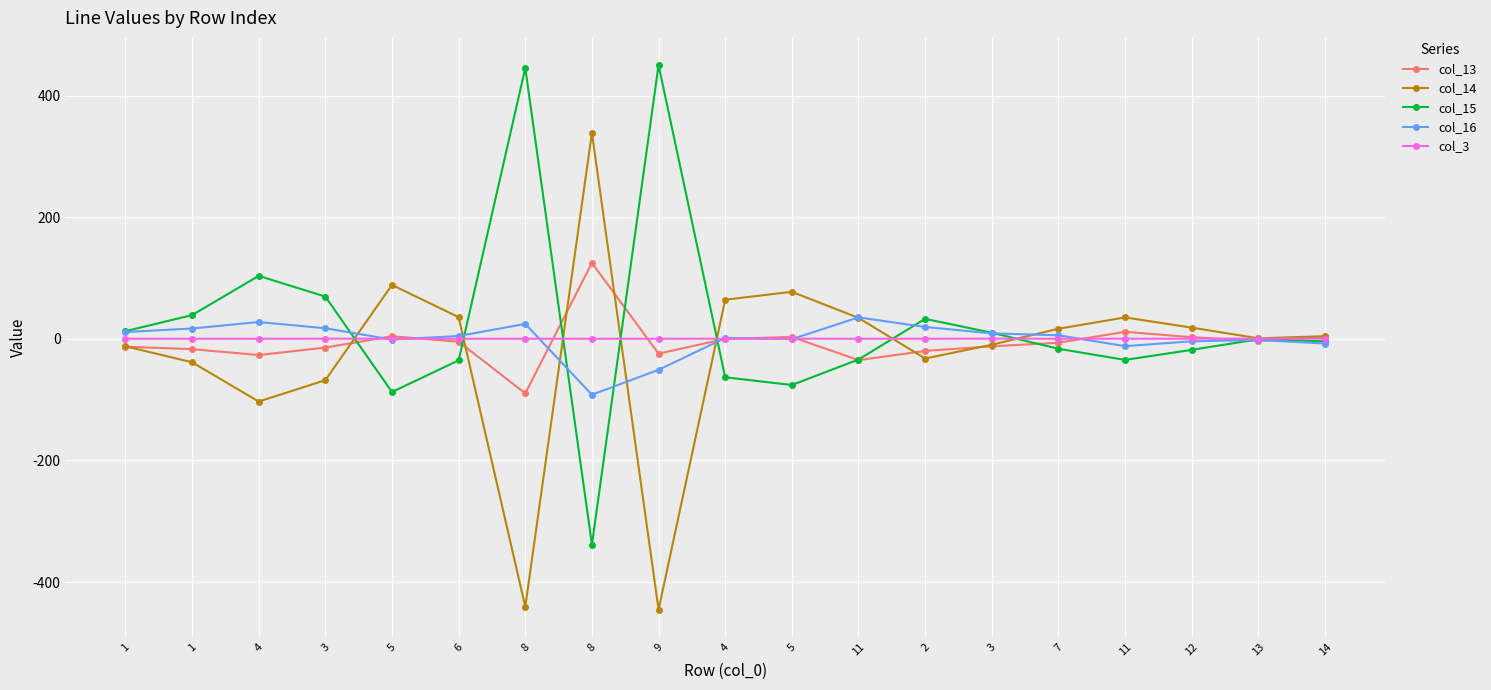

At 4, list the series in order from largest to smallest.

col_15, col_16, col_3, col_13, col_14